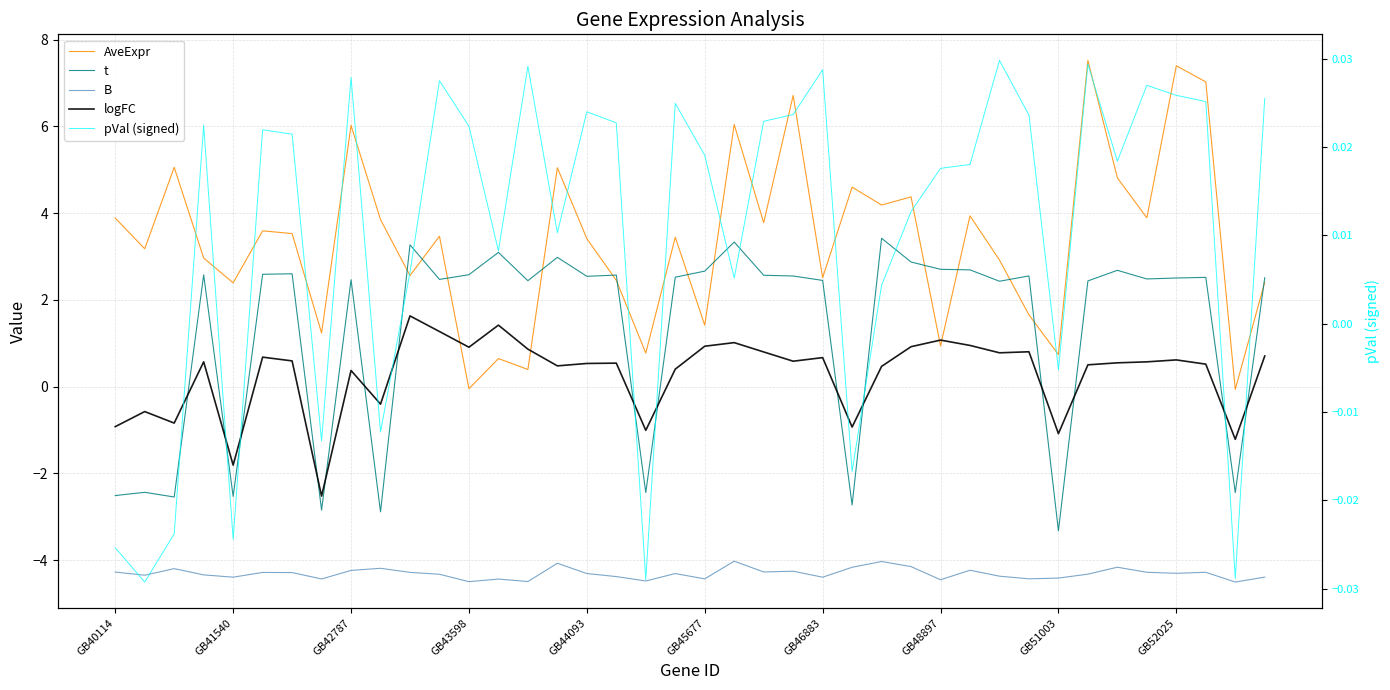

What is the sum of all logFC values?

11.3